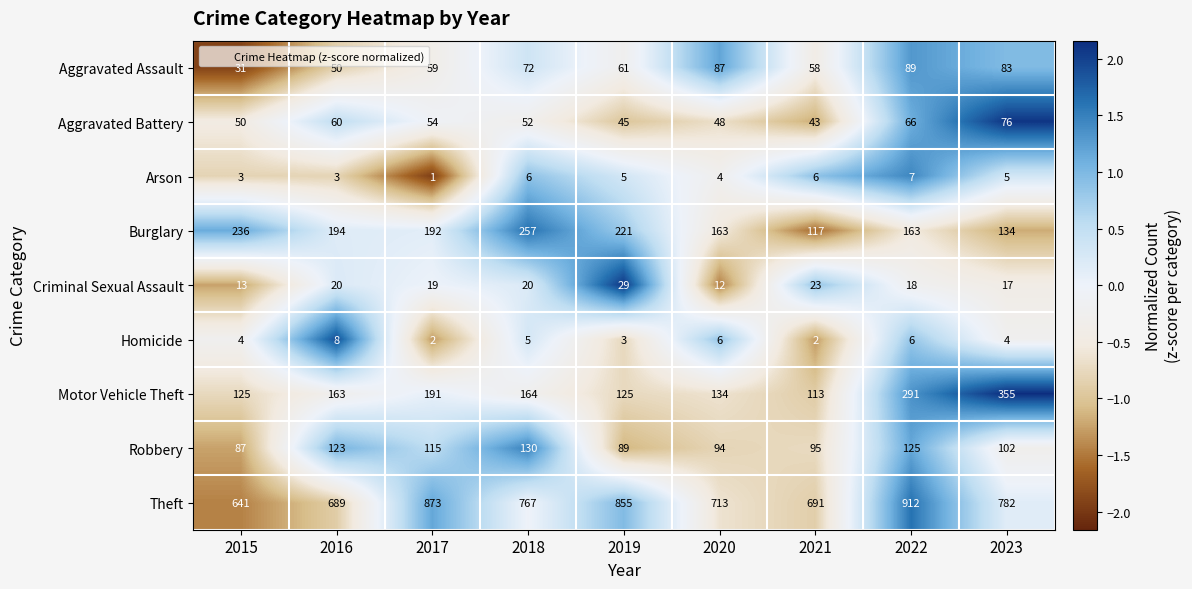

At which category does the chart reach its minimum across all series?

2017